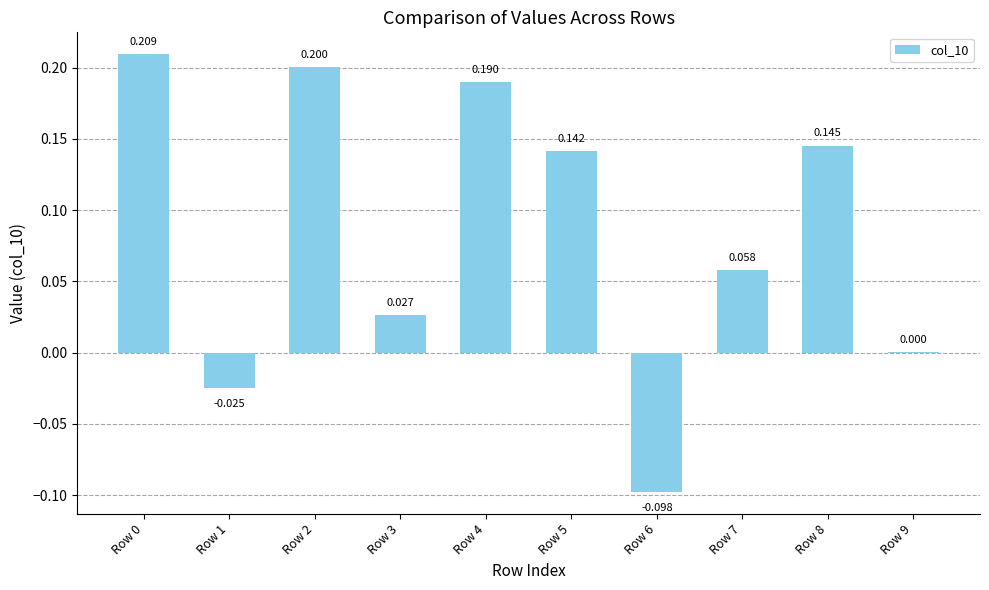

List the labels in order of value, smallest first.

Row 6, Row 1, Row 9, Row 3, Row 7, Row 5, Row 8, Row 4, Row 2, Row 0